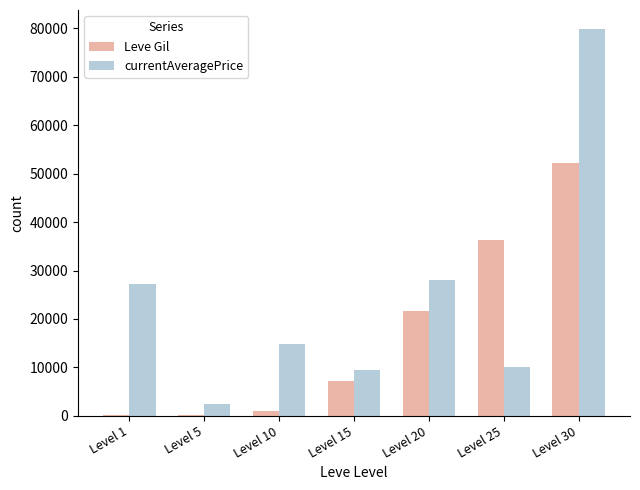

Which series changed the most between Level 5 and Level 20?

currentAveragePrice